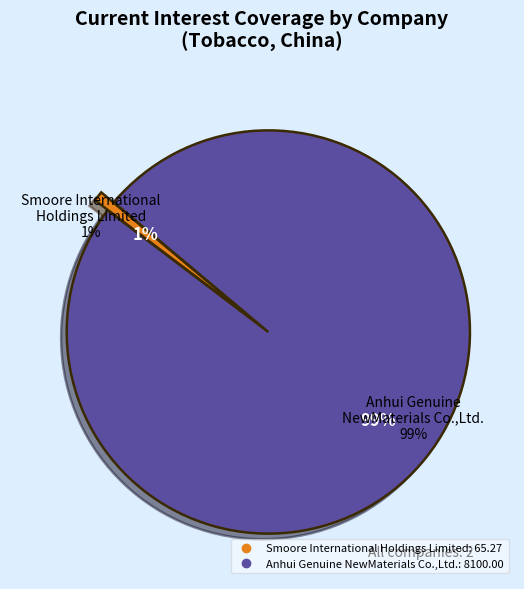

How many slices are in this pie chart?

2